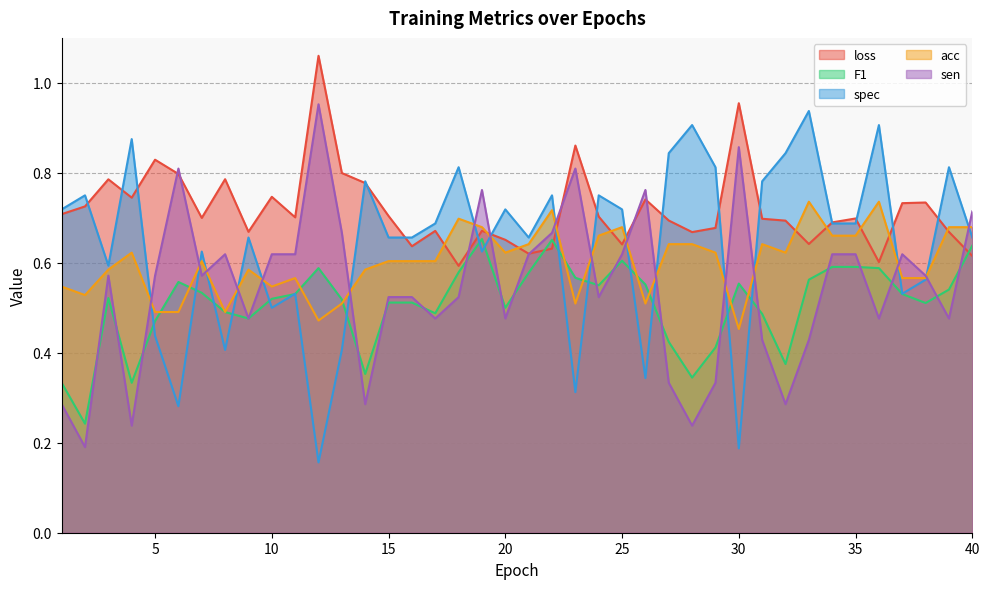

Reading left to right, list all the values displayed in this chart.

loss: 1=0.7	2=0.7	3=0.8	4=0.7	5=0.8	6=0.8	7=0.7	8=0.8	9=0.7	10=0.7	11=0.7	12=1.1	13=0.8	14=0.8	15=0.7	16=0.6	17=0.7	18=0.6	19=0.7	20=0.7	21=0.6	22=0.6	23=0.9	24=0.7	25=0.6	26=0.7	27=0.7	28=0.7	29=0.7	30=1.0	31=0.7	32=0.7	33=0.6	34=0.7	35=0.7	36=0.6	37=0.7	38=0.7	39=0.7	40=0.6
F1: 1=0.3	2=0.2	3=0.5	4=0.3	5=0.5	6=0.6	7=0.5	8=0.5	9=0.5	10=0.5	11=0.5	12=0.6	13=0.5	14=0.4	15=0.5	16=0.5	17=0.5	18=0.6	19=0.7	20=0.5	21=0.6	22=0.7	23=0.6	24=0.6	25=0.6	26=0.6	27=0.4	28=0.3	29=0.4	30=0.6	31=0.5	32=0.4	33=0.6	34=0.6	35=0.6	36=0.6	37=0.5	38=0.5	39=0.5	40=0.6
spec: 1=0.7	2=0.8	3=0.6	4=0.9	5=0.4	6=0.3	7=0.6	8=0.4	9=0.7	10=0.5	11=0.5	12=0.2	13=0.4	14=0.8	15=0.7	16=0.7	17=0.7	18=0.8	19=0.6	20=0.7	21=0.7	22=0.8	23=0.3	24=0.8	25=0.7	26=0.3	27=0.8	28=0.9	29=0.8	30=0.2	31=0.8	32=0.8	33=0.9	34=0.7	35=0.7	36=0.9	37=0.5	38=0.6	39=0.8	40=0.7
acc: 1=0.5	2=0.5	3=0.6	4=0.6	5=0.5	6=0.5	7=0.6	8=0.5	9=0.6	10=0.5	11=0.6	12=0.5	13=0.5	14=0.6	15=0.6	16=0.6	17=0.6	18=0.7	19=0.7	20=0.6	21=0.6	22=0.7	23=0.5	24=0.7	25=0.7	26=0.5	27=0.6	28=0.6	29=0.6	30=0.5	31=0.6	32=0.6	33=0.7	34=0.7	35=0.7	36=0.7	37=0.6	38=0.6	39=0.7	40=0.7
sen: 1=0.3	2=0.2	3=0.6	4=0.2	5=0.6	6=0.8	7=0.6	8=0.6	9=0.5	10=0.6	11=0.6	12=1.0	13=0.7	14=0.3	15=0.5	16=0.5	17=0.5	18=0.5	19=0.8	20=0.5	21=0.6	22=0.7	23=0.8	24=0.5	25=0.6	26=0.8	27=0.3	28=0.2	29=0.3	30=0.9	31=0.4	32=0.3	33=0.4	34=0.6	35=0.6	36=0.5	37=0.6	38=0.6	39=0.5	40=0.7